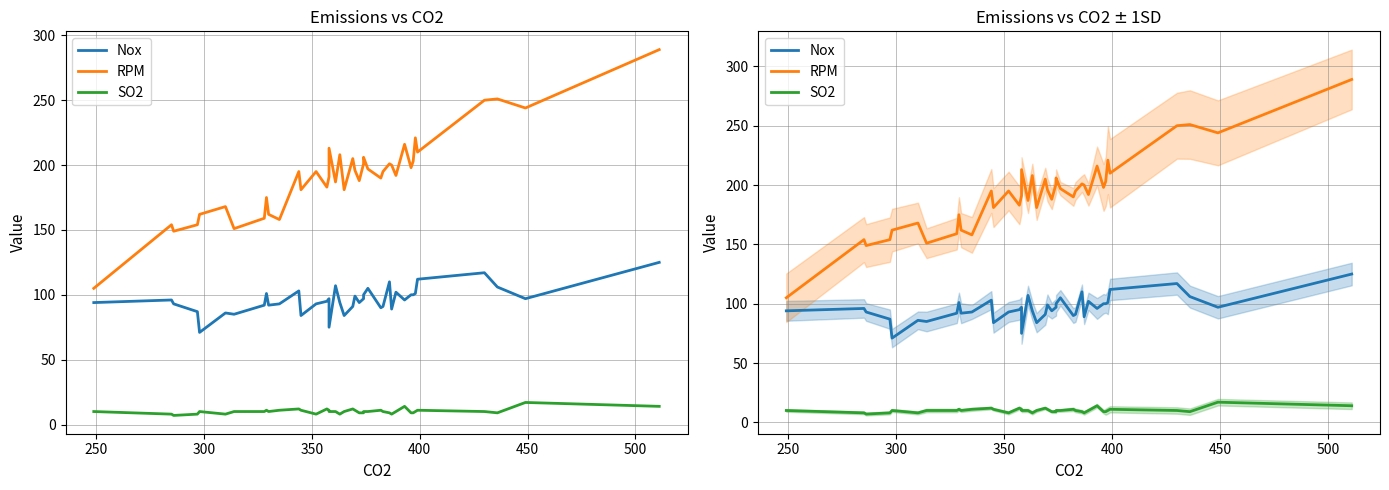

How many data points in RPM are above 195?

18